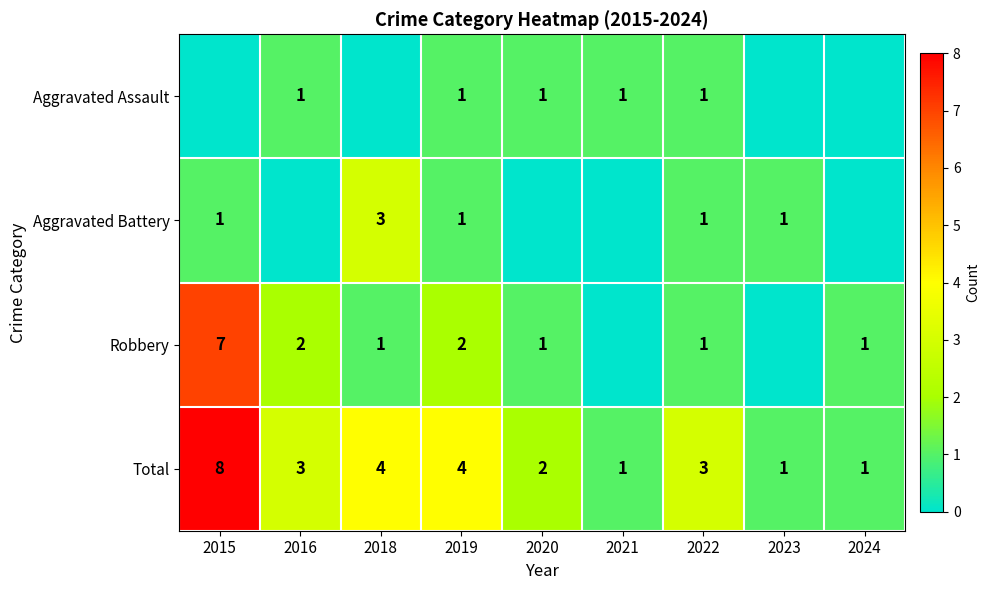

What is the difference between the Total values at 2023 and 2019?

3